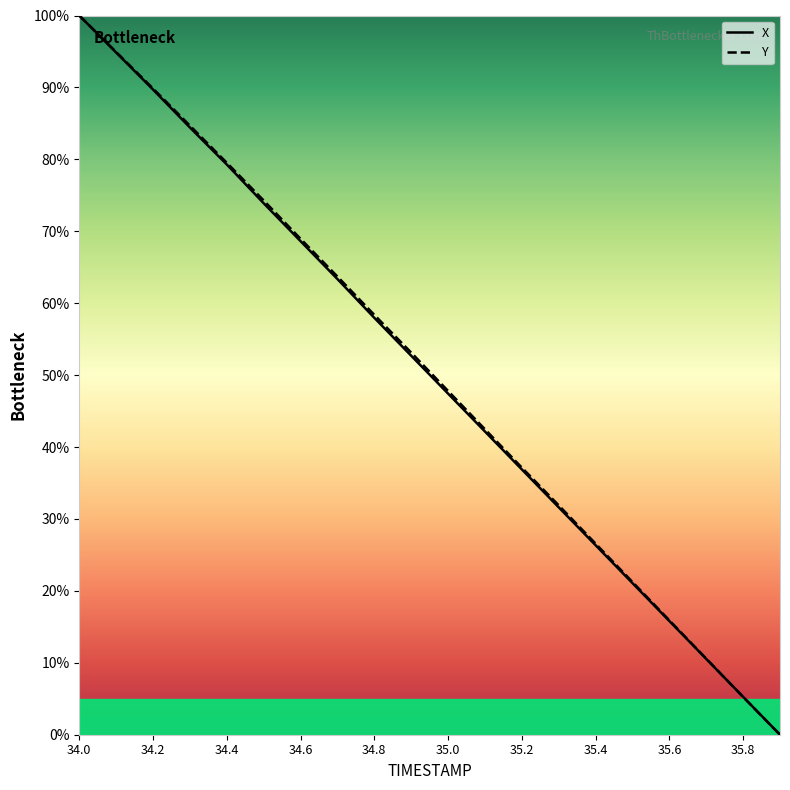

What is the maximum value shown in the chart?

100.0